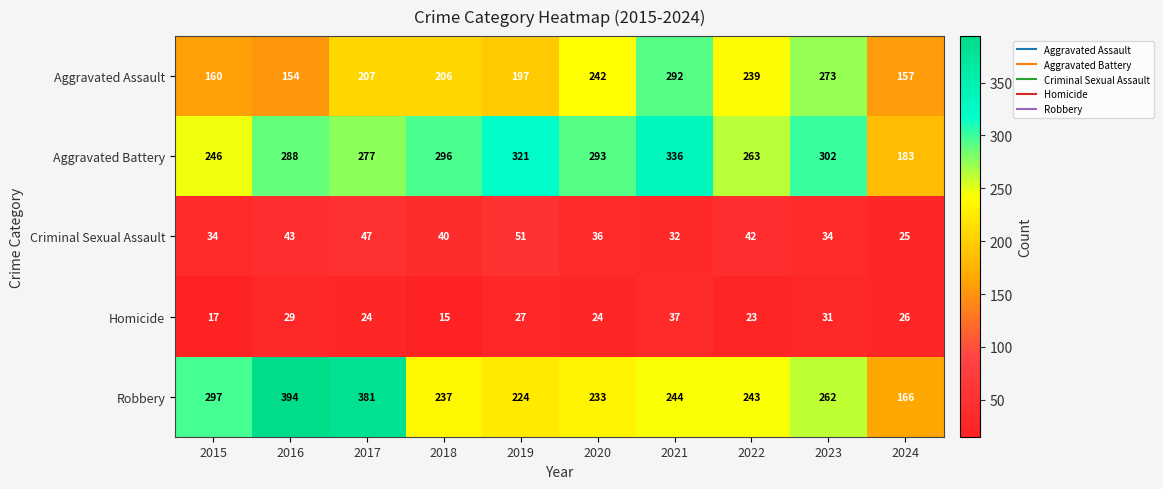

At which category does the chart reach its minimum across all series?

2018